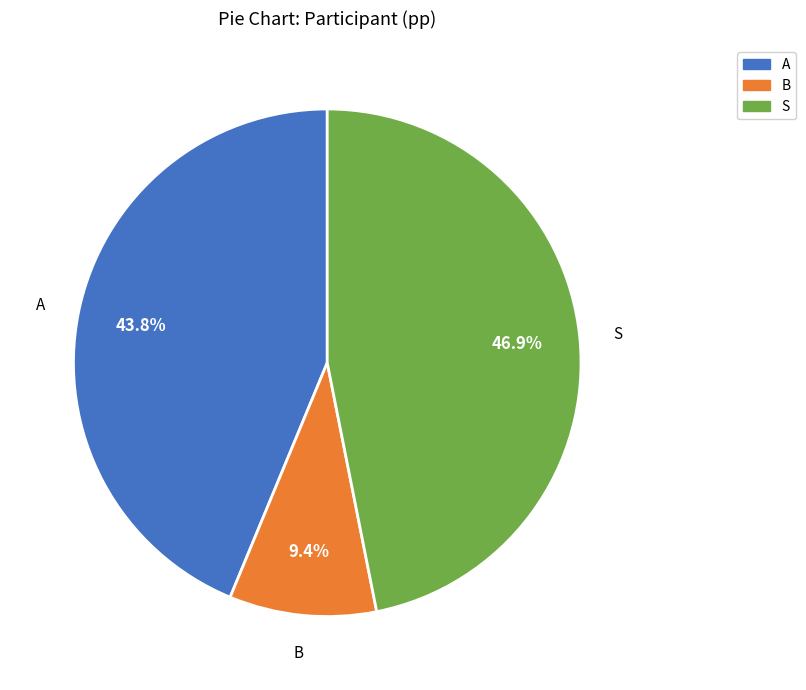

What is the smallest slice in the pie chart?

B